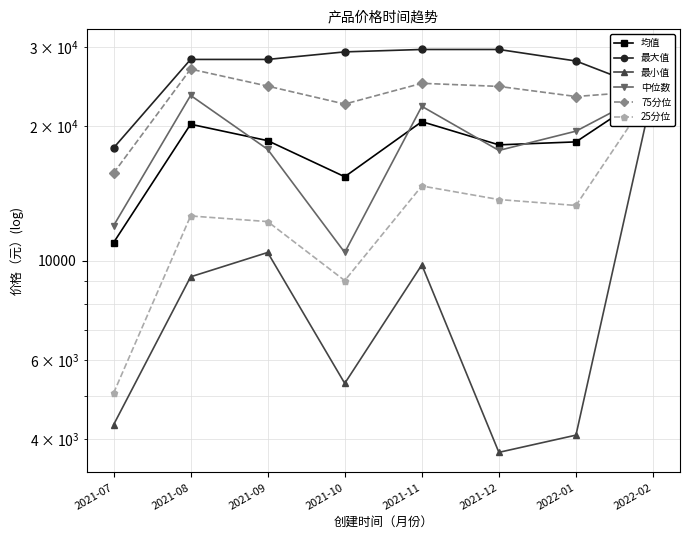

At which label is 均值 closest to 17469?

2021-12